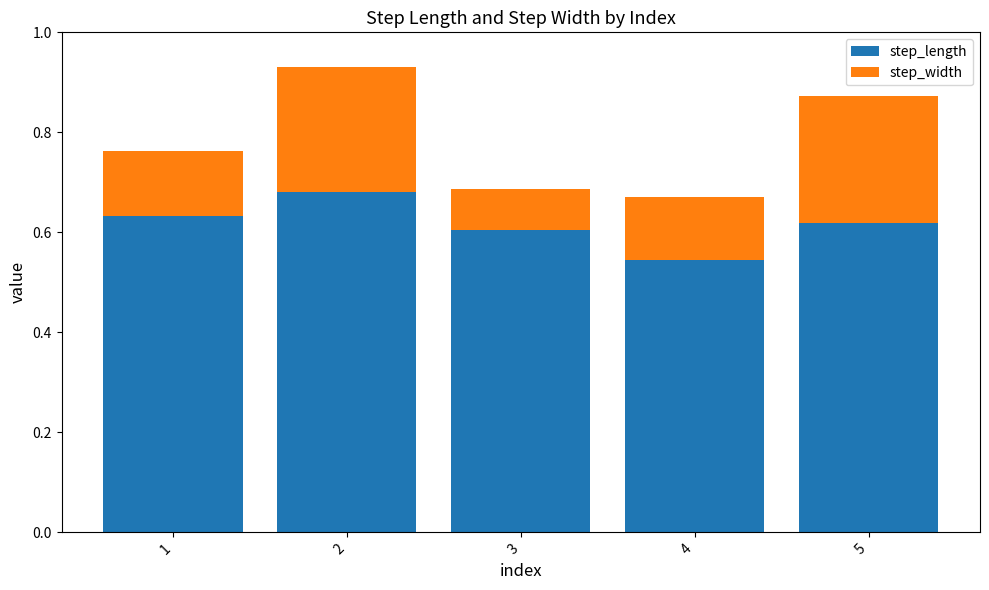

Where is step_length nearest to the value 0?

4